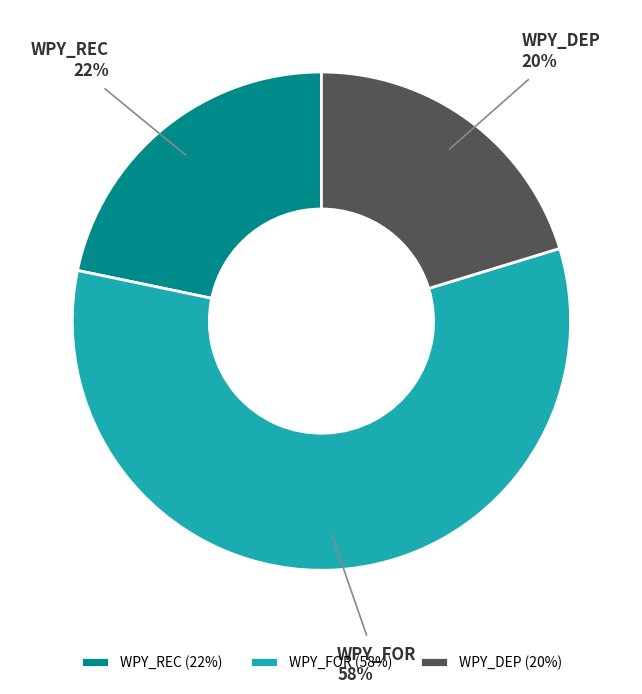

To the nearest percent, what portion does WPY_REC represent?

22%